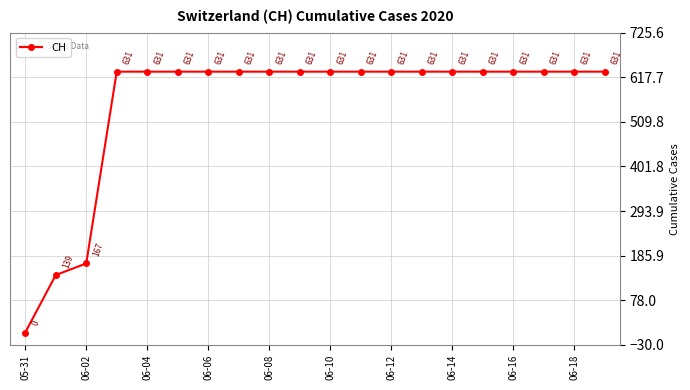

What is the greatest value displayed?

631